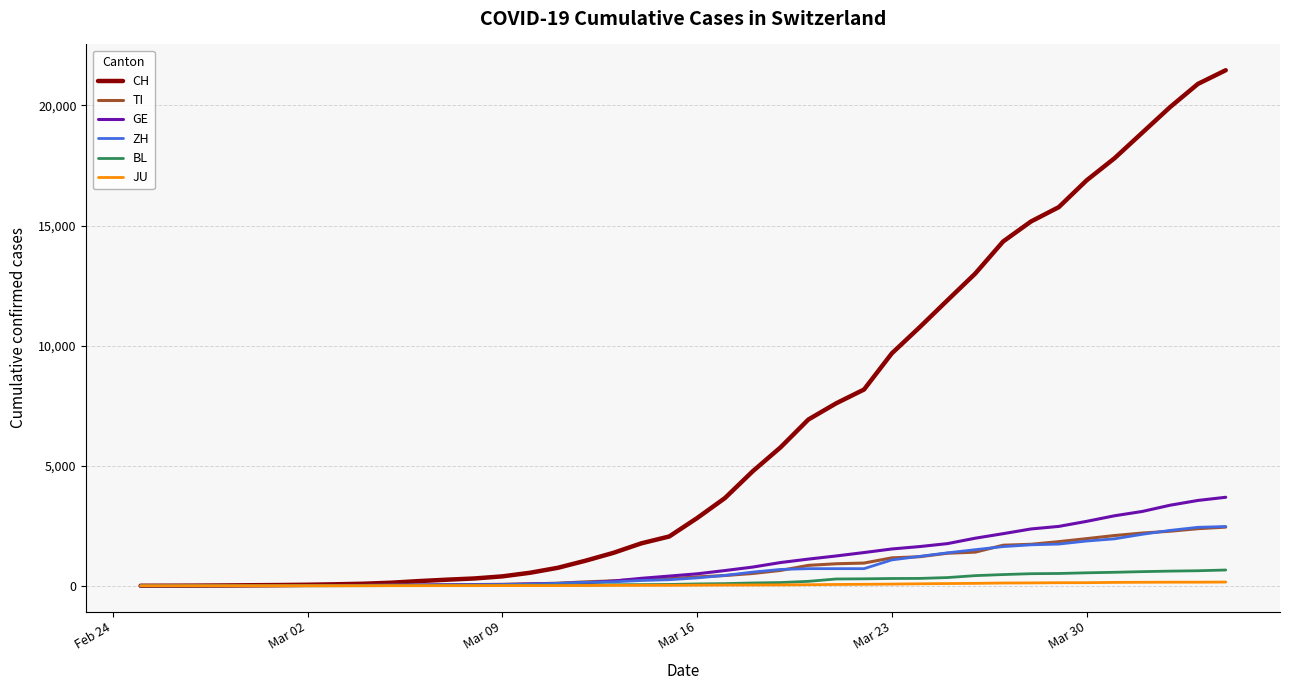

Which series has the largest total across all categories?

CH